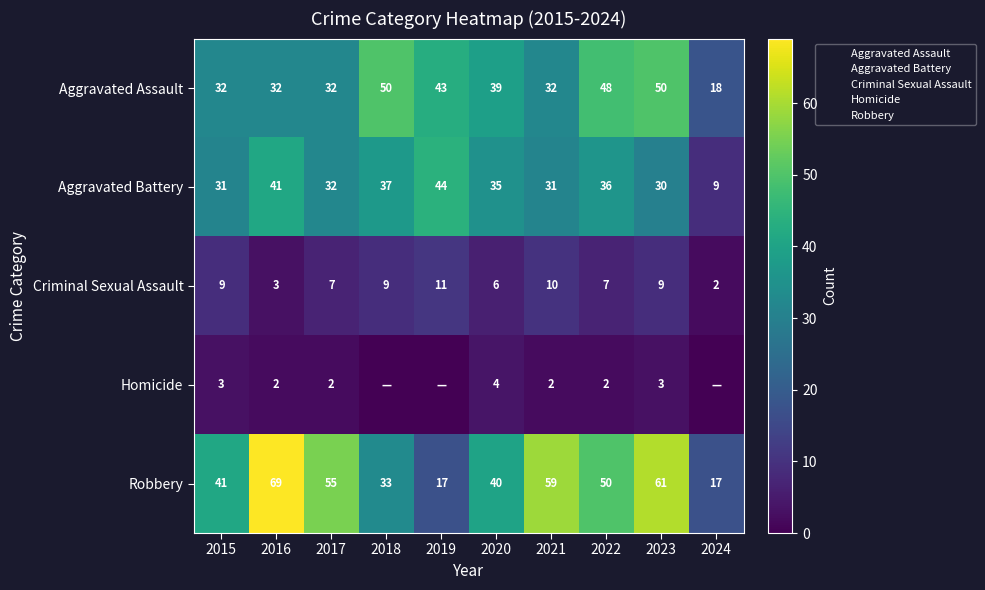

Count the number of data series in this chart.

5